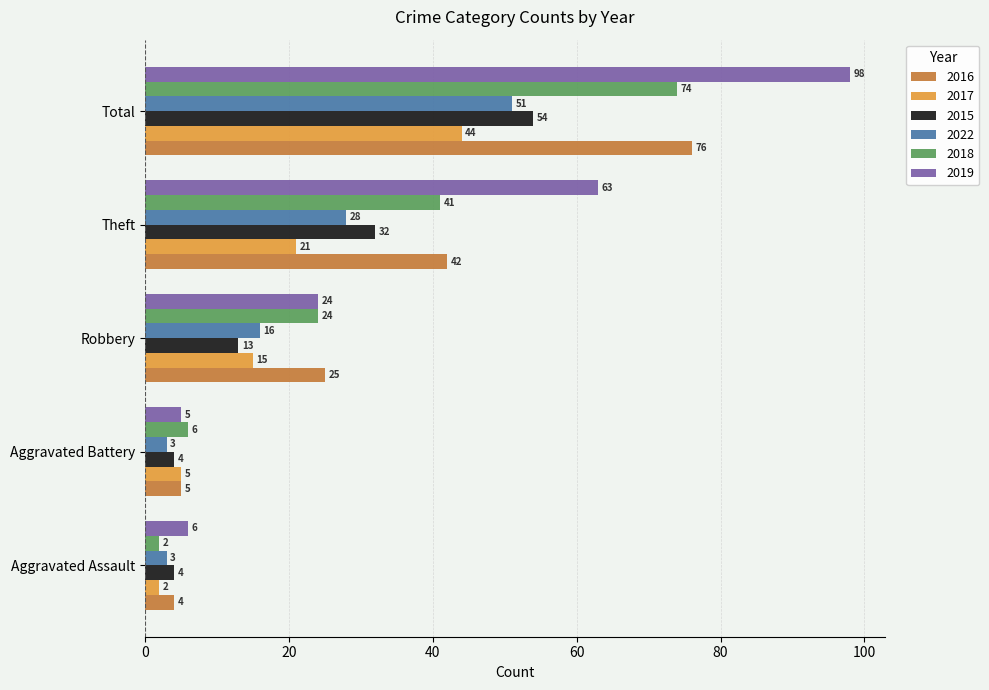

Is it true that 2017 equals 44 at Total?

True